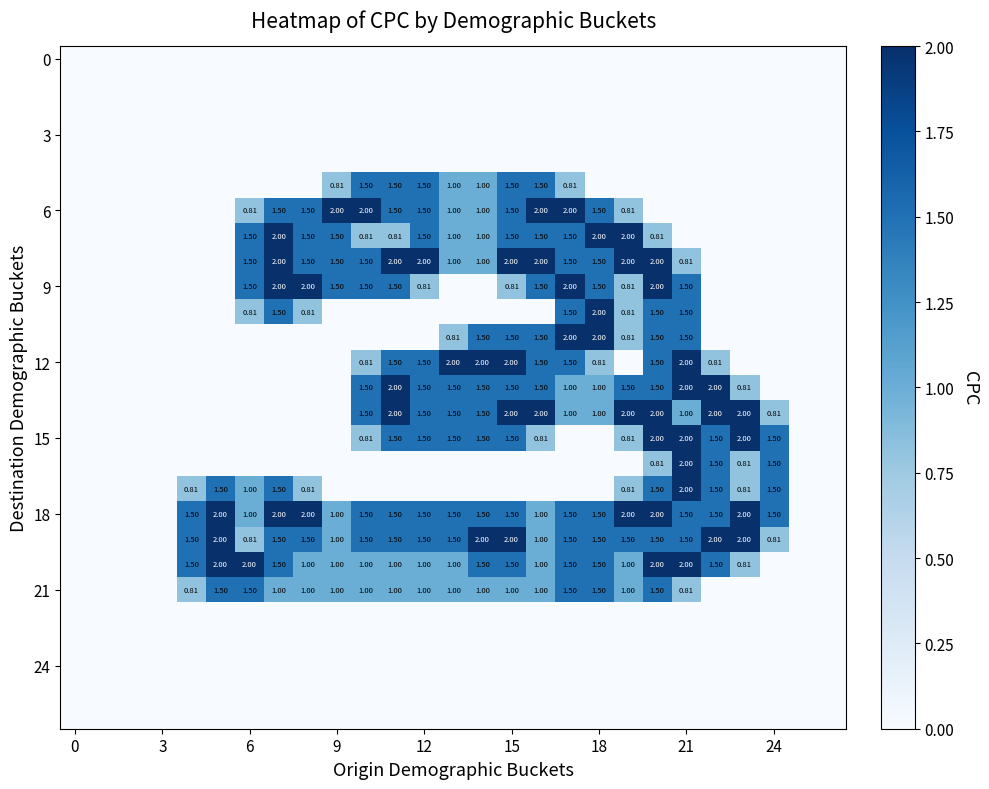

At which label is row_6 closest to 1?

13